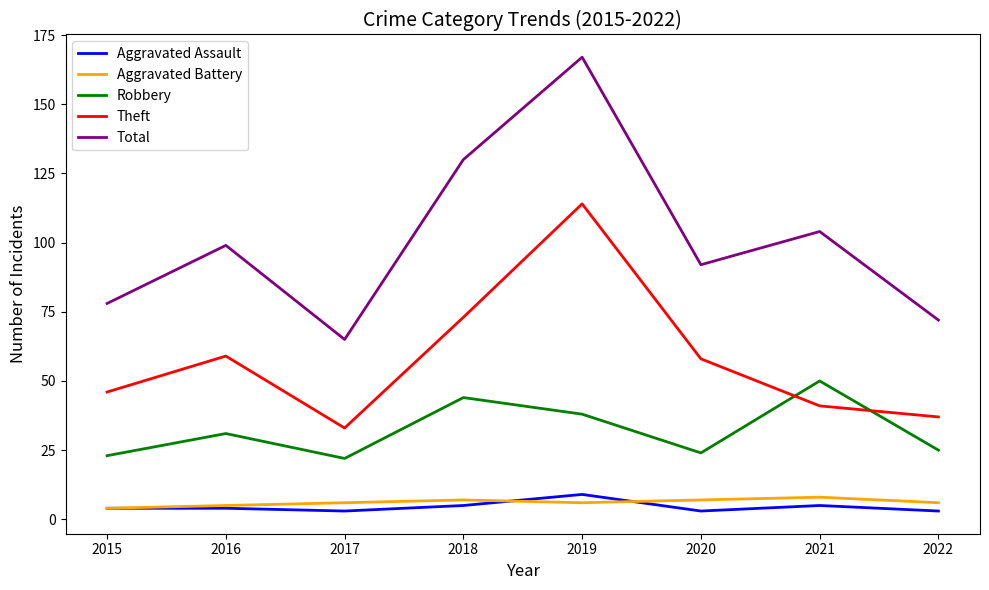

Reading left to right, extract all data points from this chart.

Aggravated Assault: 4	4	3	5	9	3	5	3
Aggravated Battery: 4	5	6	7	6	7	8	6
Robbery: 23	31	22	44	38	24	50	25
Theft: 46	59	33	73	114	58	41	37
Total: 78	99	65	130	167	92	104	72